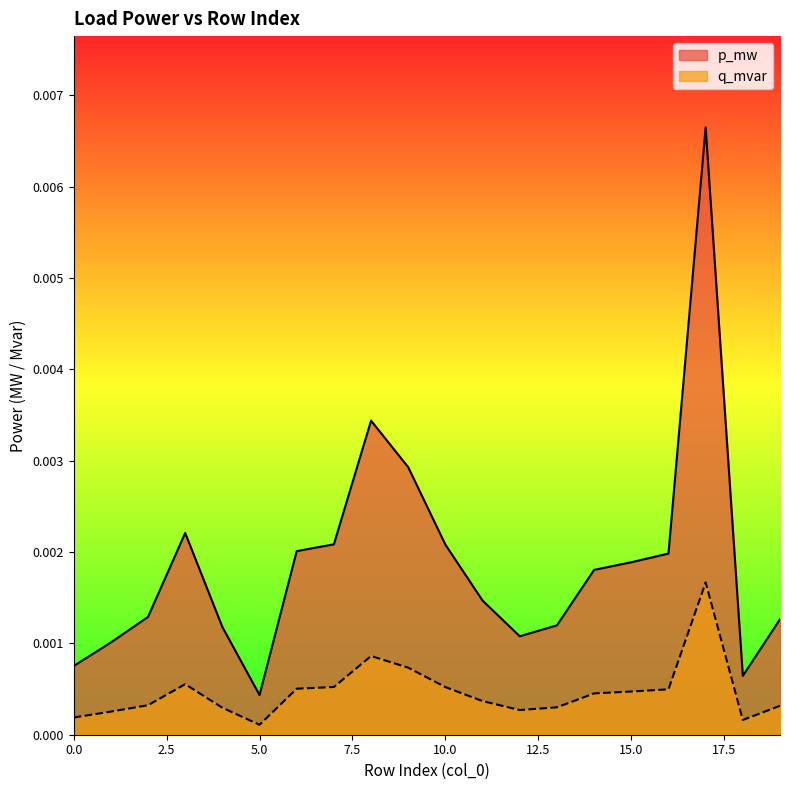

At which label is q_mvar closest to 0?

5